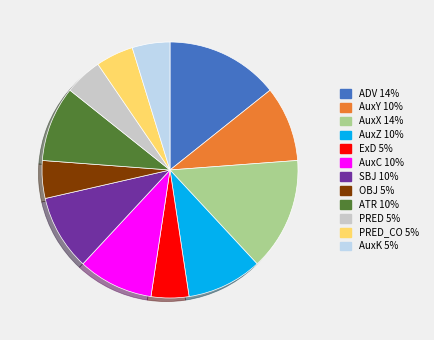

Do PRED_CO 5% and AuxZ 10% together represent more than half of the pie?

No